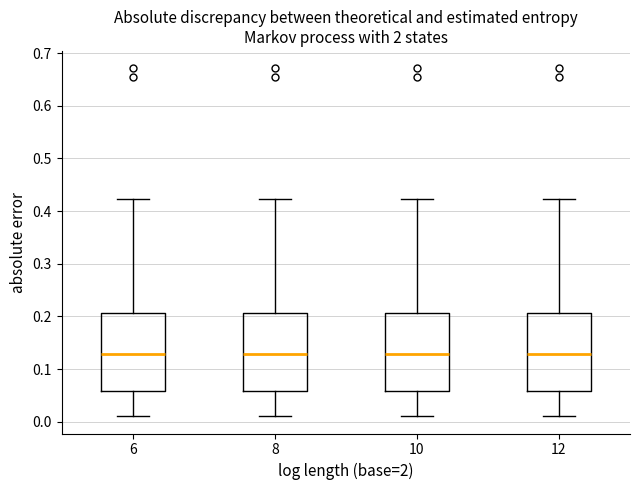

Reading left to right, transcribe this box plot: for each box, give where its median line is, the range the box spans, and where its two whiskers end, as read against the y-axis. The values are not printed on the chart, so give them approximately, as read against the axis.

6: median 0.13, box 0.06 to 0.21, whiskers 0.01 to 0.42
8: median 0.13, box 0.06 to 0.21, whiskers 0.01 to 0.42
10: median 0.13, box 0.06 to 0.21, whiskers 0.01 to 0.42
12: median 0.13, box 0.06 to 0.21, whiskers 0.01 to 0.42